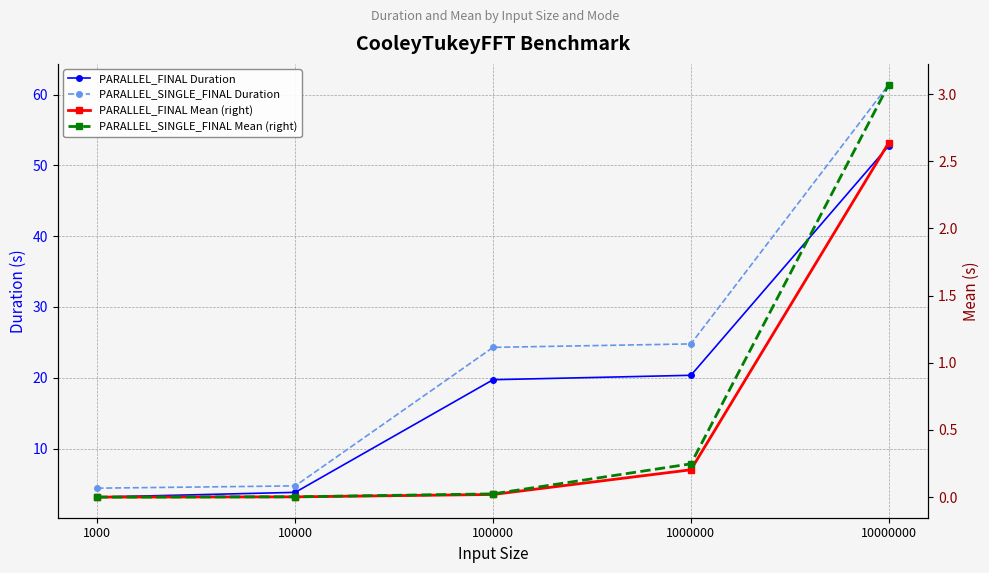

Where is PARALLEL_FINAL Duration nearest to the value 27?

1000000